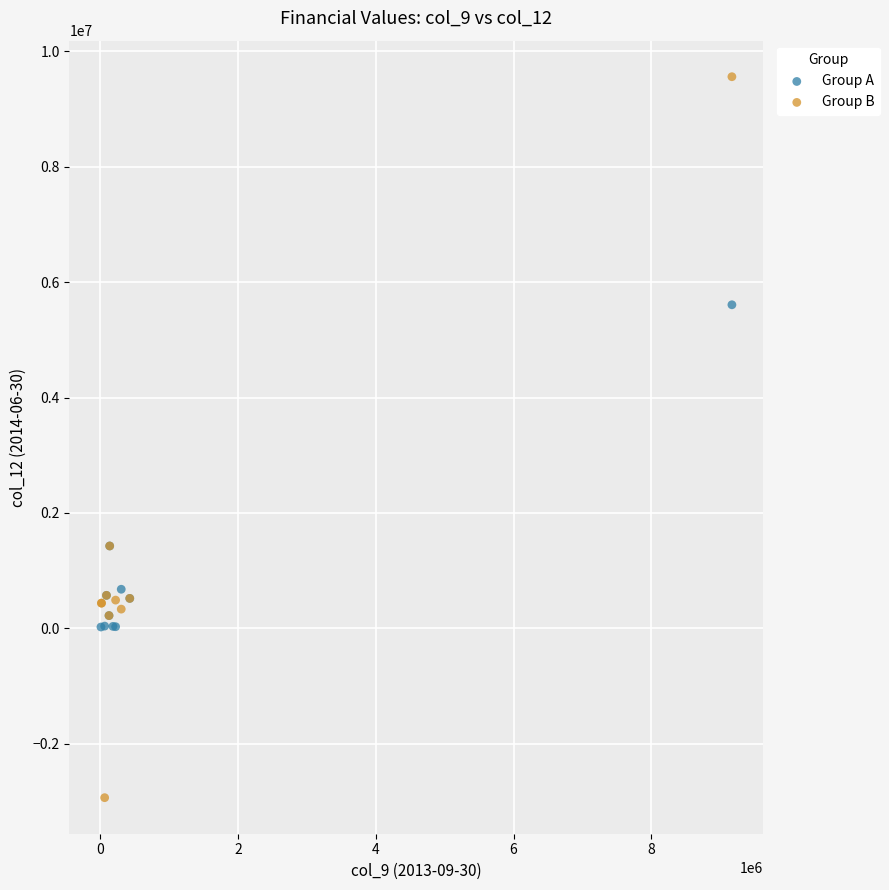

Which series contains the highest Y value?

Group B